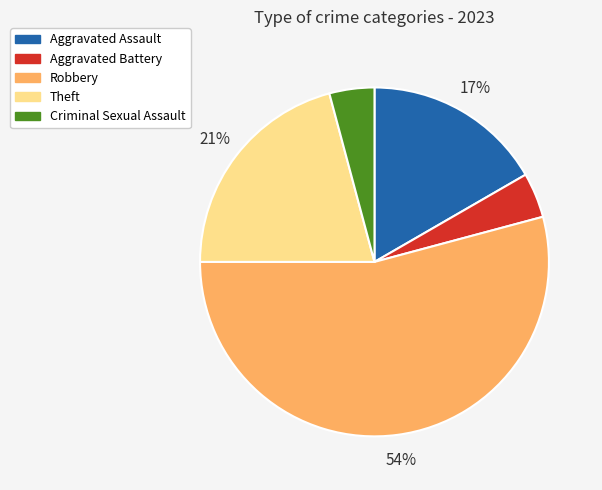

Does Theft represent more than half of the total?

No